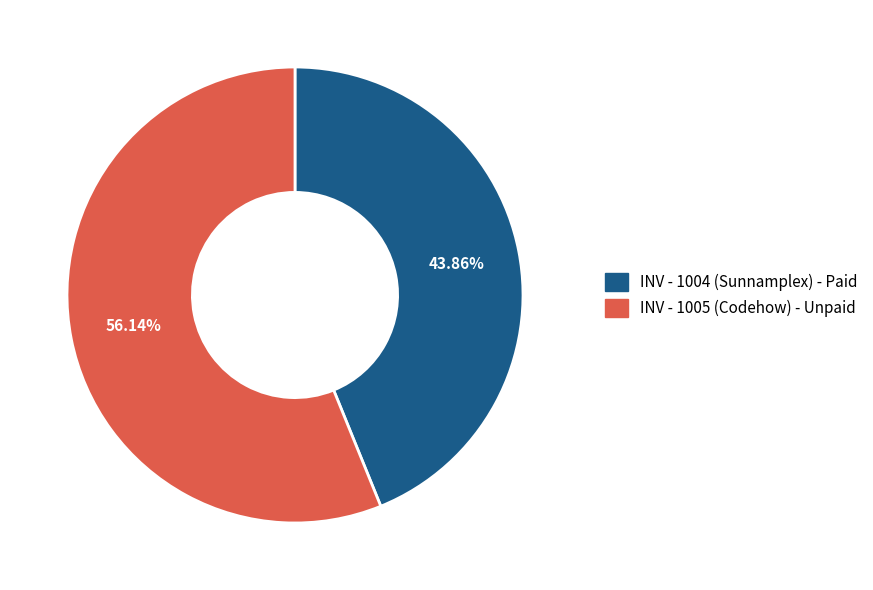

Approximately how many times larger is the value at INV - 1004 compared to INV - 1005?

0.8